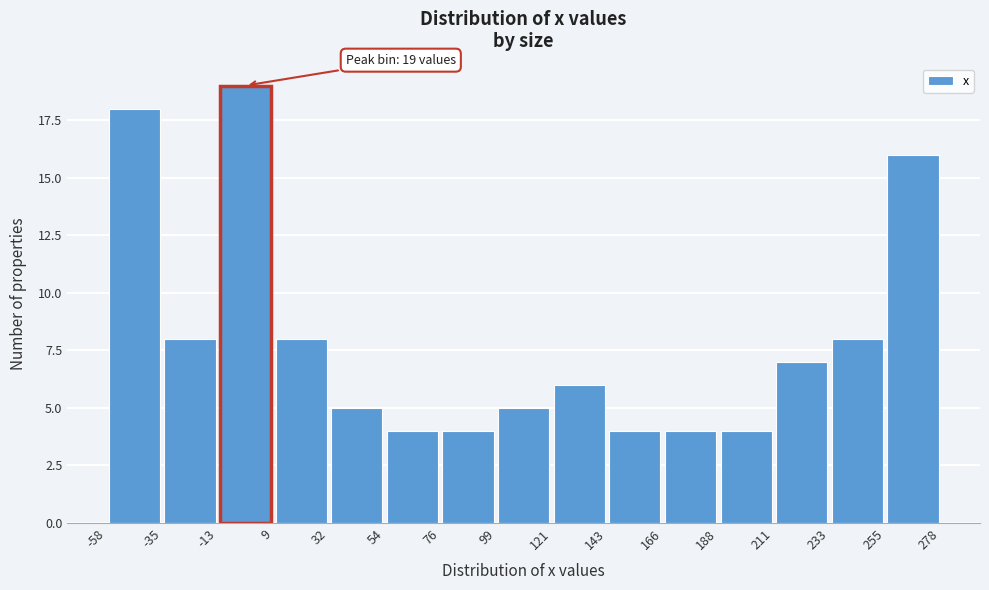

Which range on the x-axis has the tallest bar?

-13 to 9